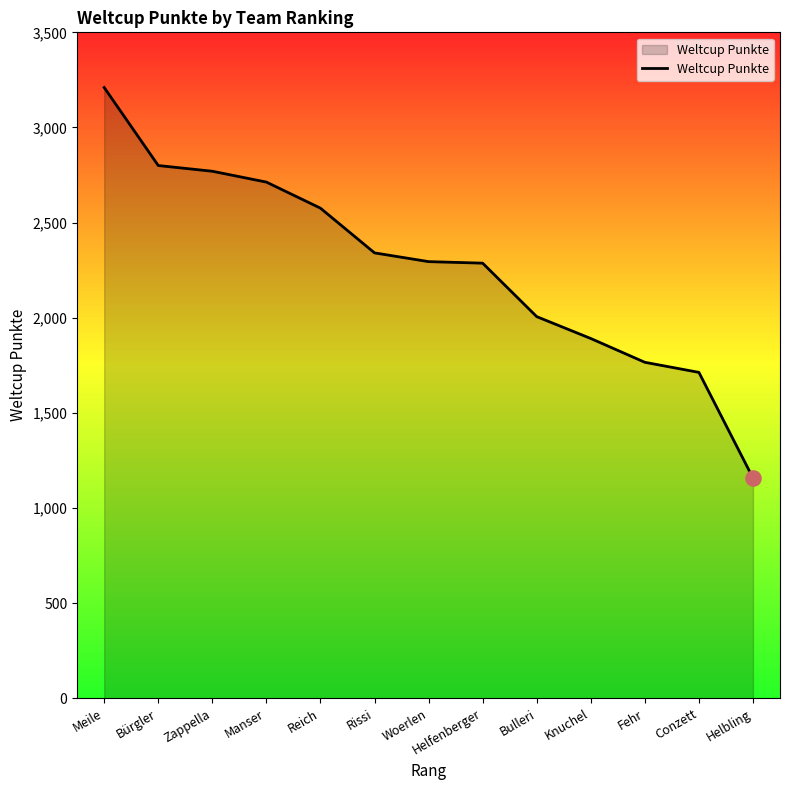

What is the ratio of the value at Conzett to the value at Woerlen?

0.7